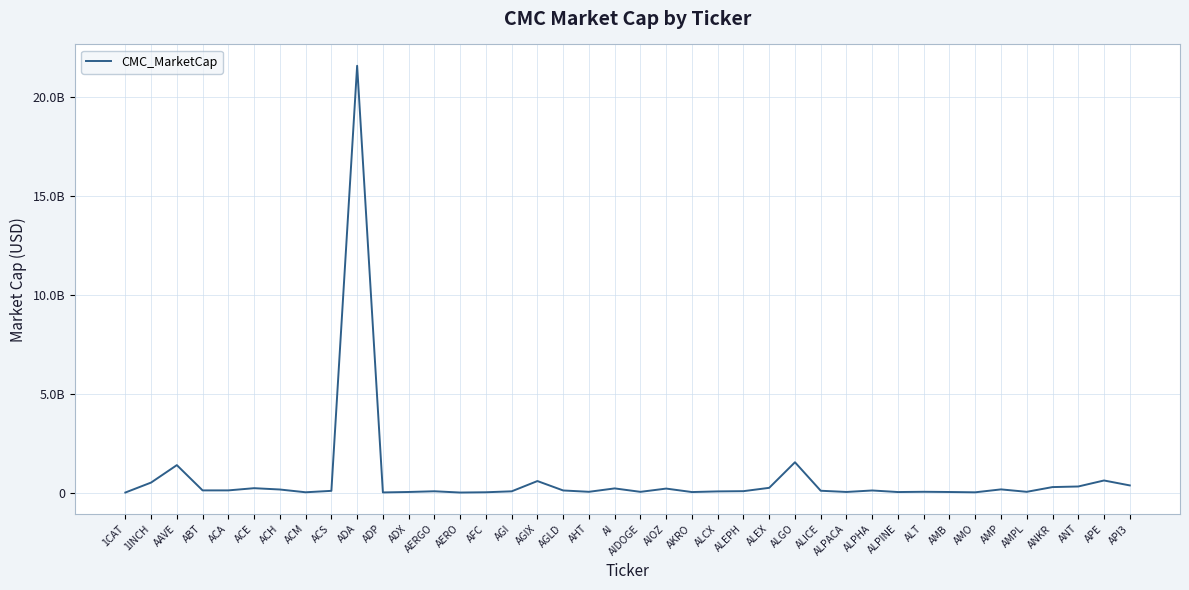

How many interior local valleys (lower than both neighbors) does the data have?

11